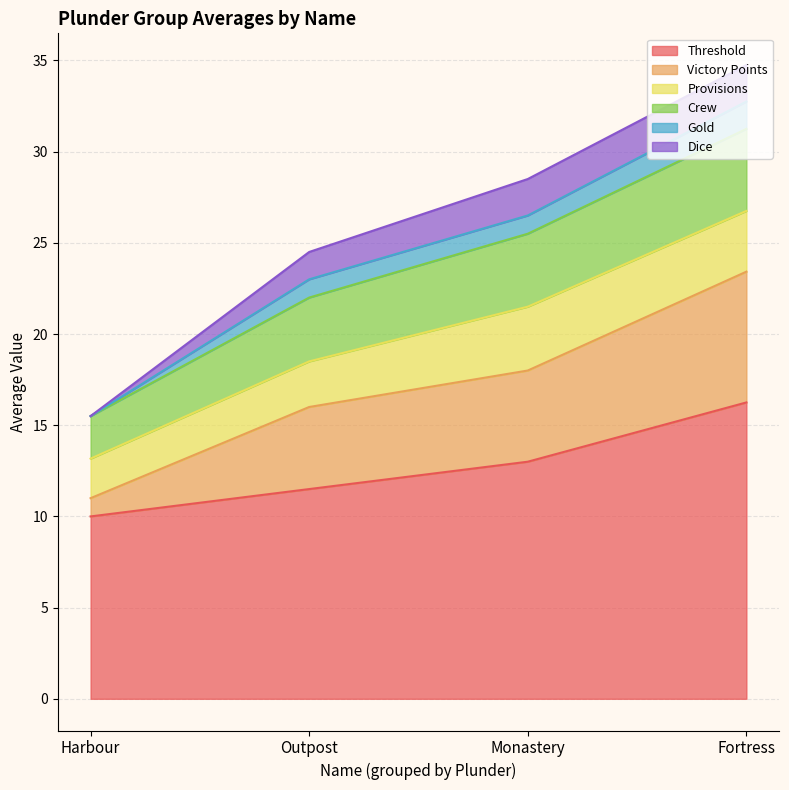

At which category is the sum across all series the highest?

Fortress